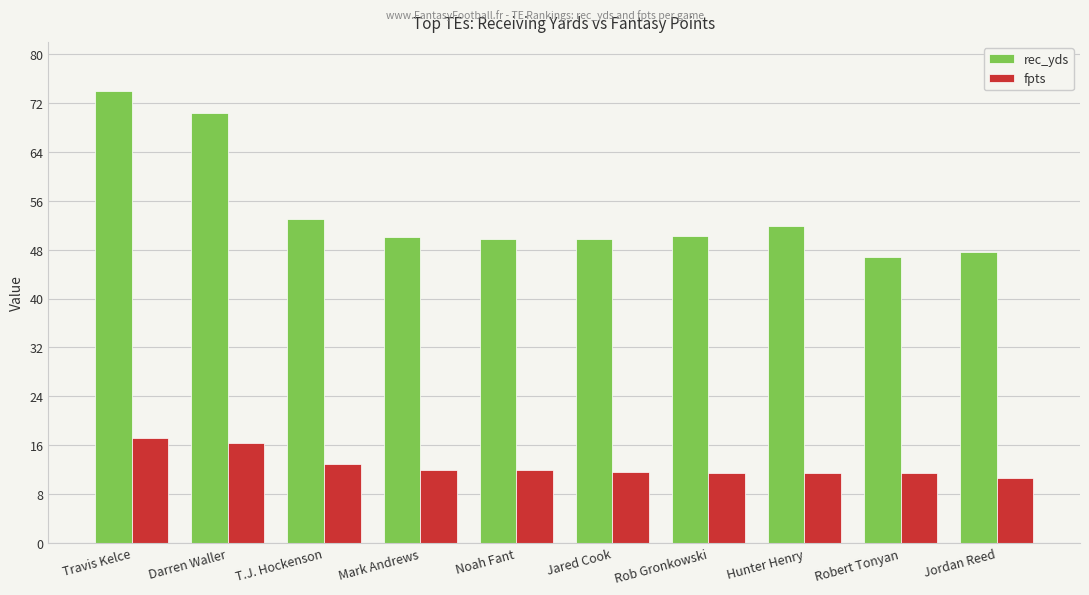

What is the sum of the rec_yds values at Travis Kelce and Darren Waller?

144.3